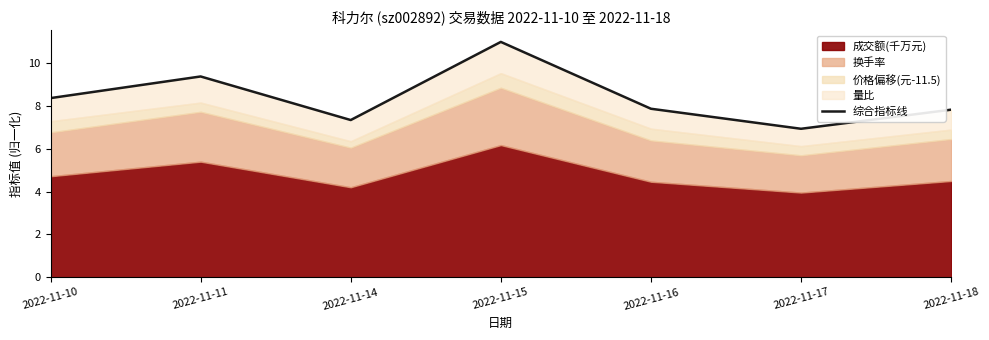

What is the change in value from 2022-11-17 to 2022-11-18?

+0.9